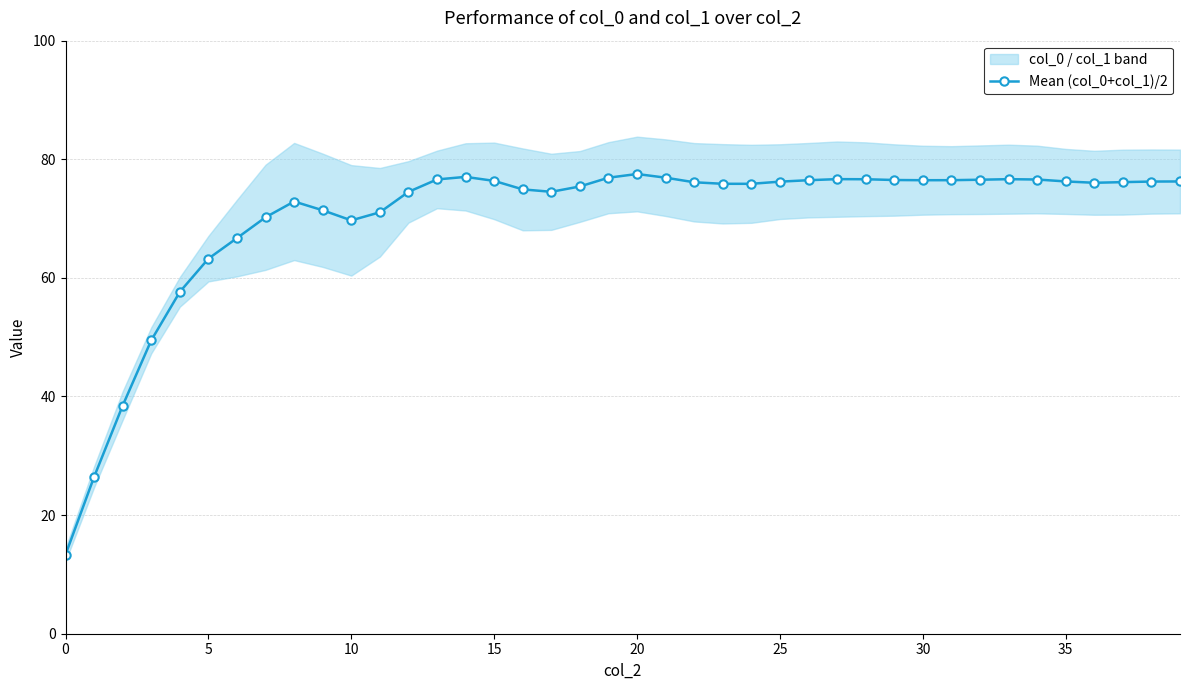

What is the change in value from 15 to 16?

-1.4